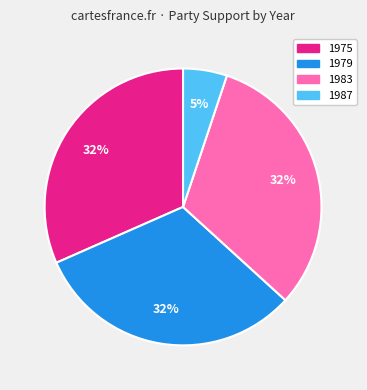

Is there any slice that represents more than half of the pie?

No